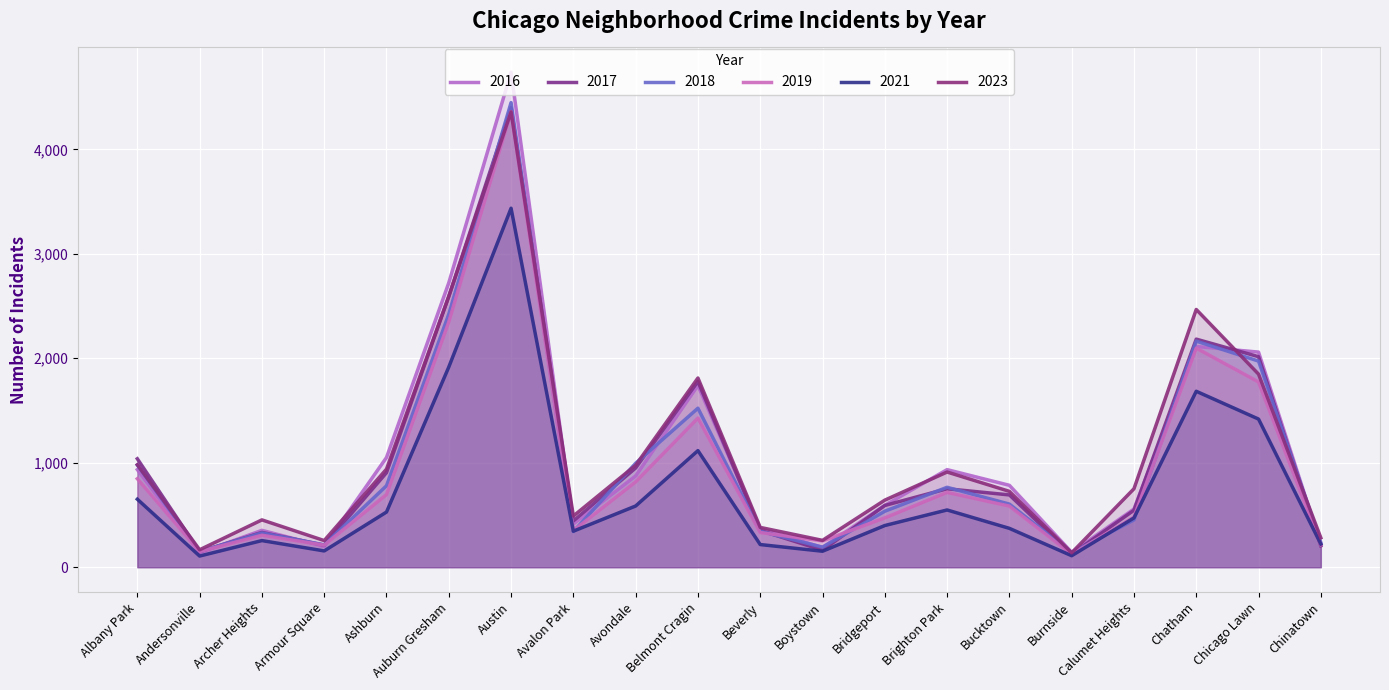

How many lines are shown in the chart?

6